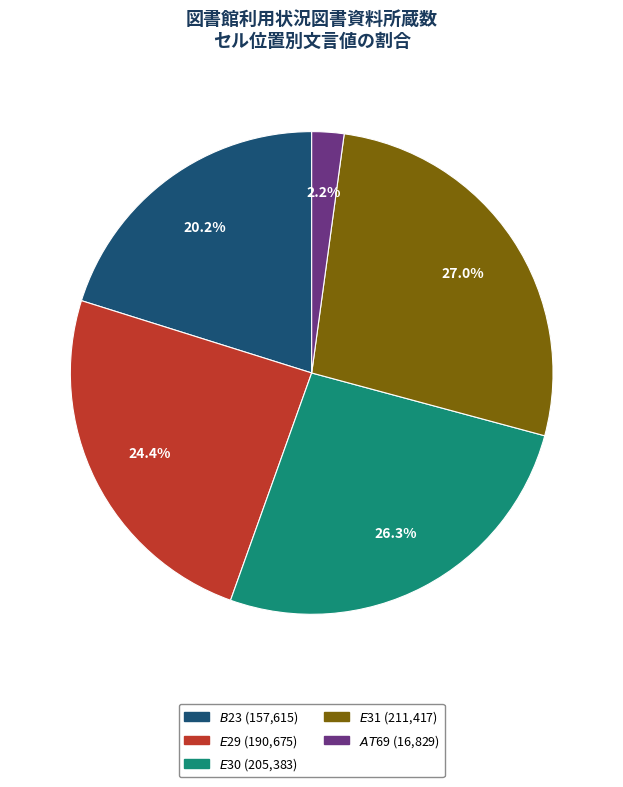

What is the largest slice in the pie chart?

$E$31